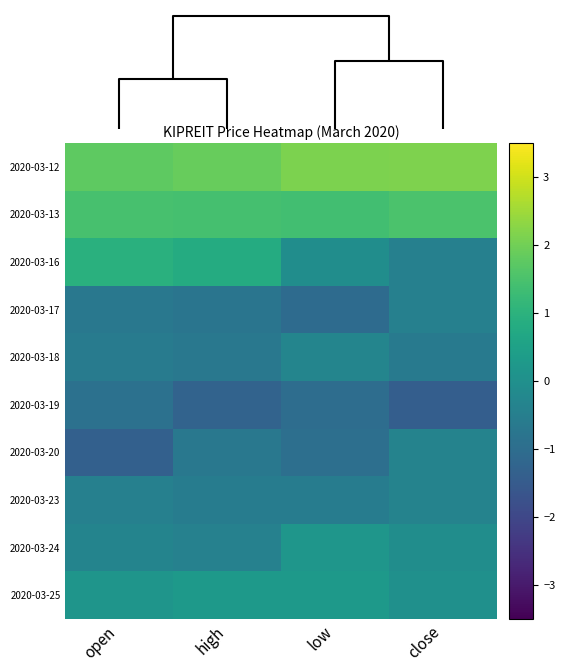

At which category is the sum across all series the highest?

close